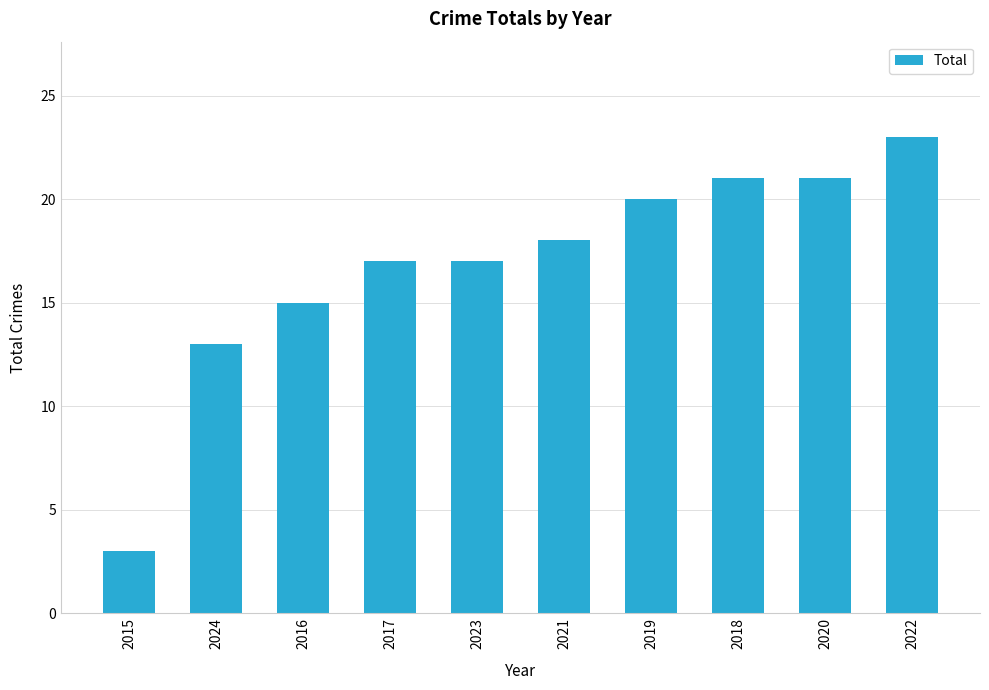

Reading left to right, list all the values displayed in this chart.

3	13	15	17	17	18	20	21	21	23